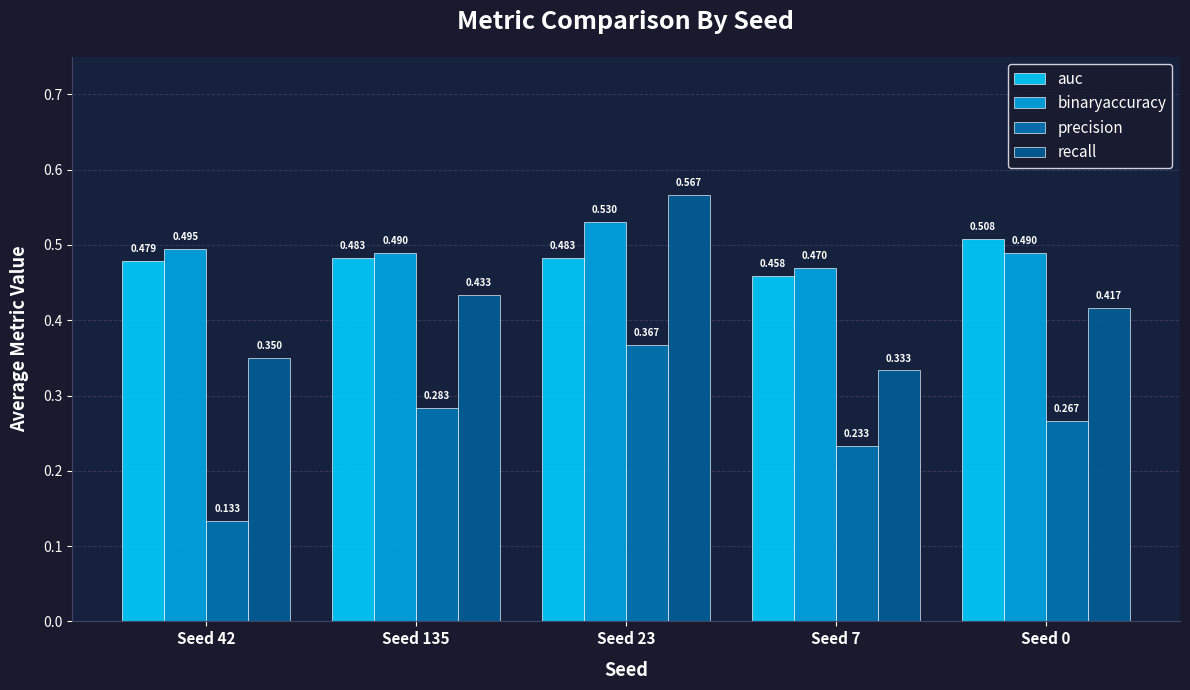

At how many categories does at least one series exceed 0?

5